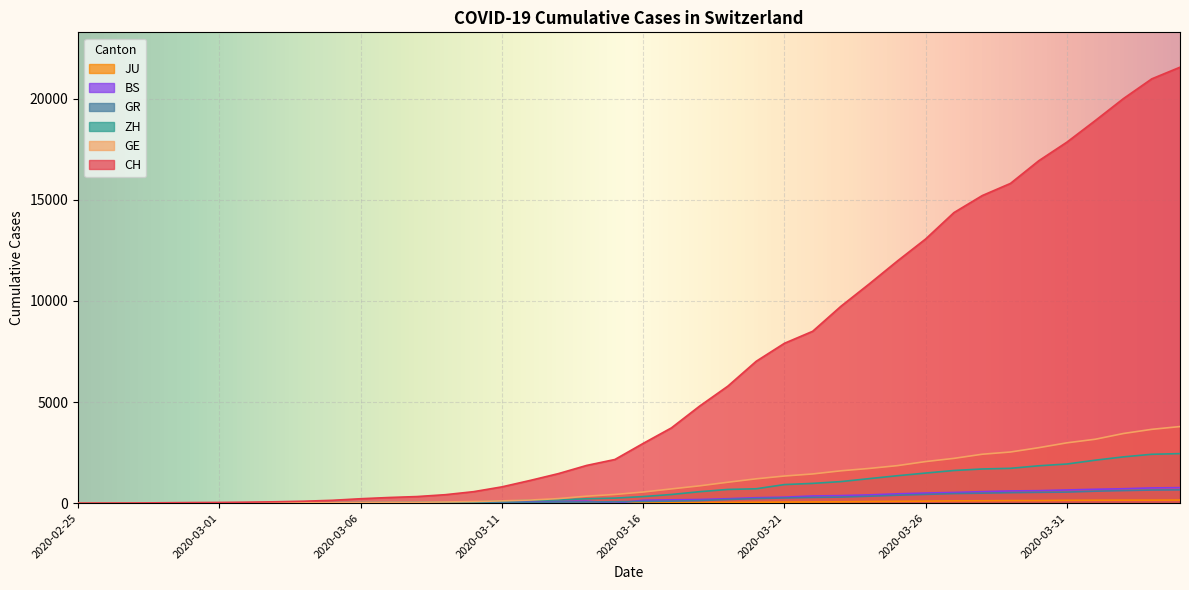

Which series has the largest total across all categories?

CH